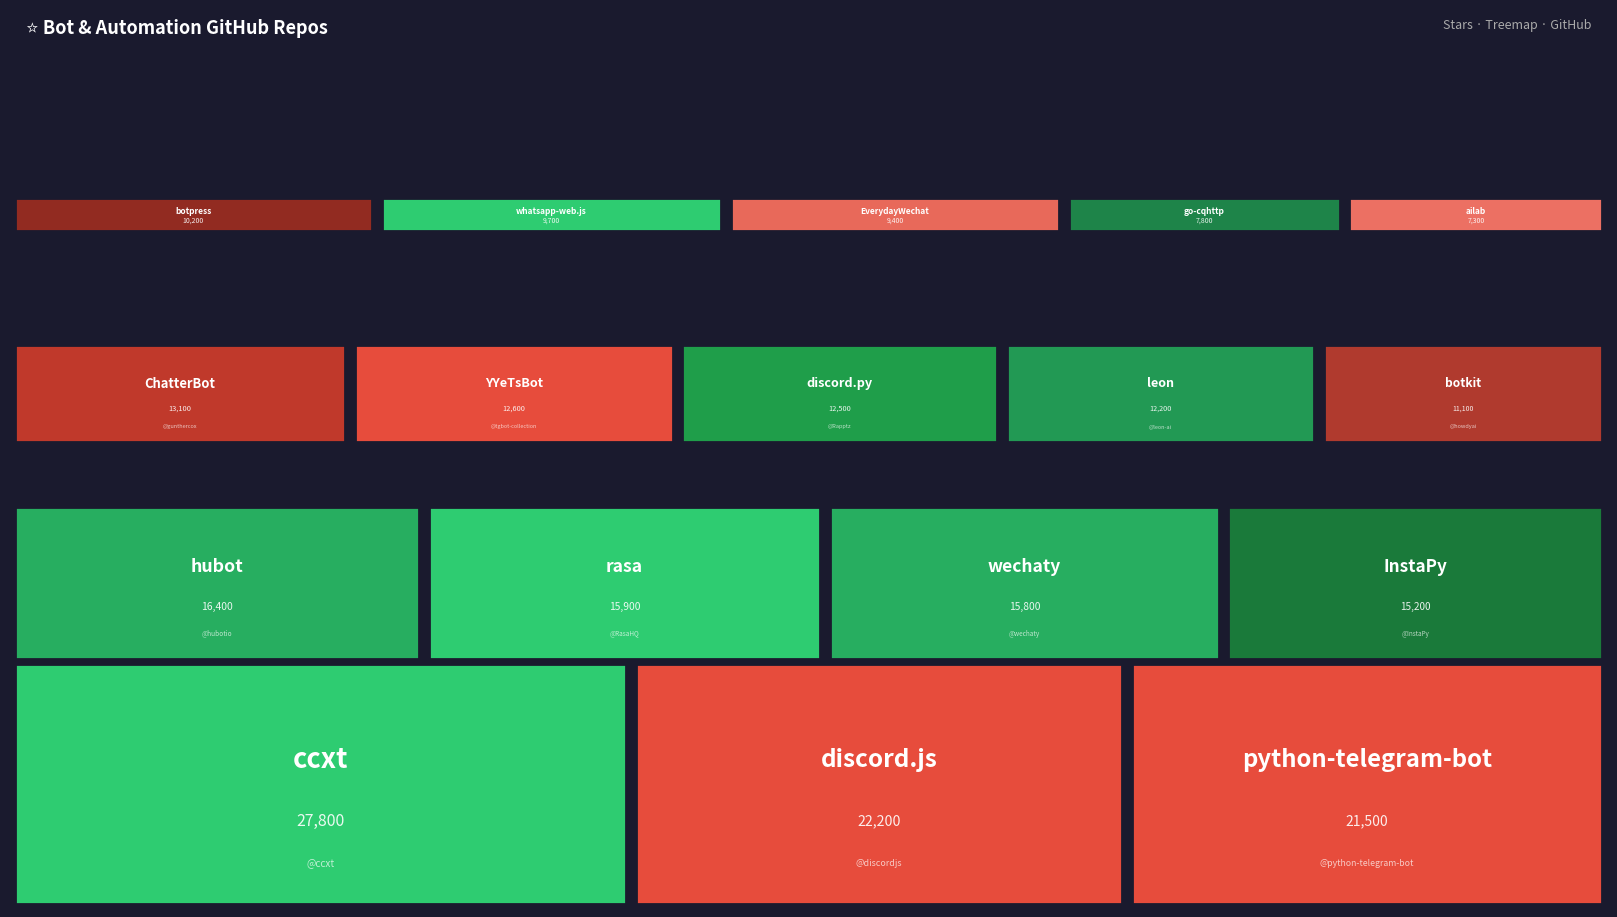

The chart shows a value of 17276 at YYeTsBot. True or false?

False